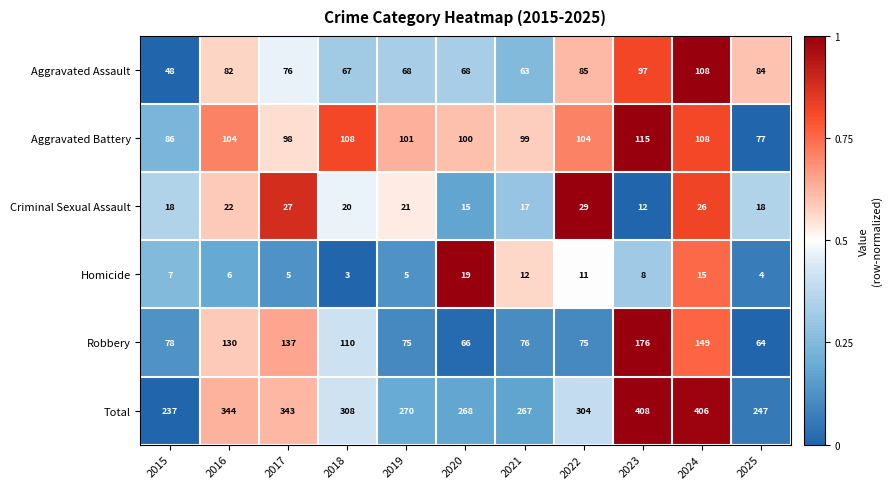

True or false: Aggravated Battery has a value of 77 at 2025.

True